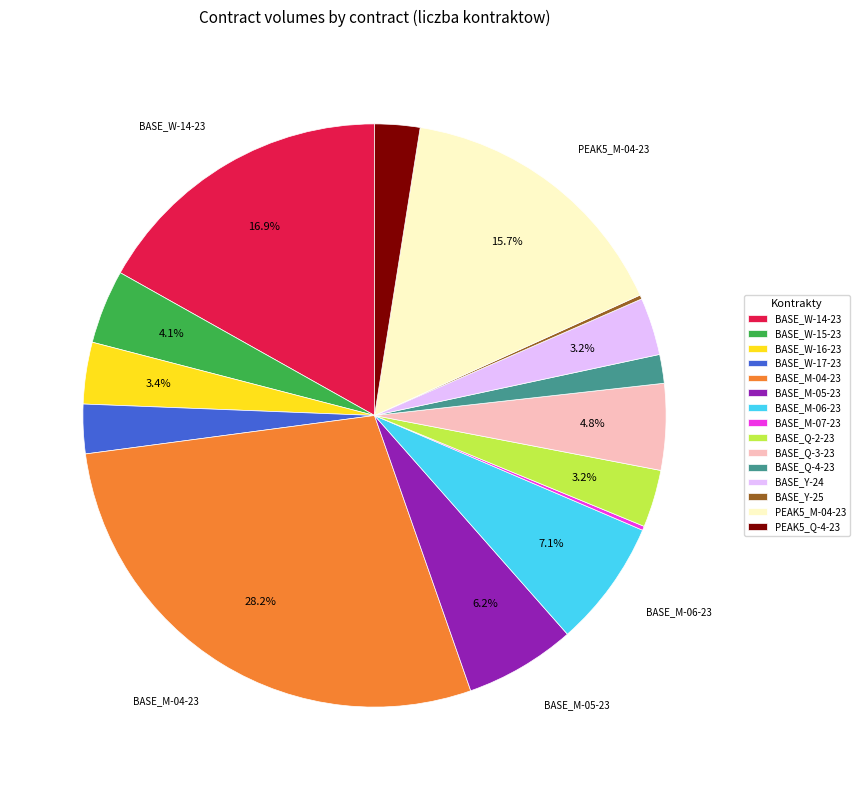

Does any single category account for the majority?

No